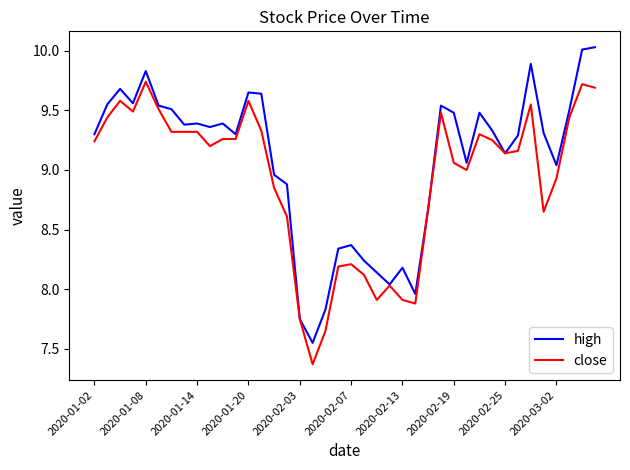

In high, how many points are lower than both neighbors (excluding endpoints)?

10